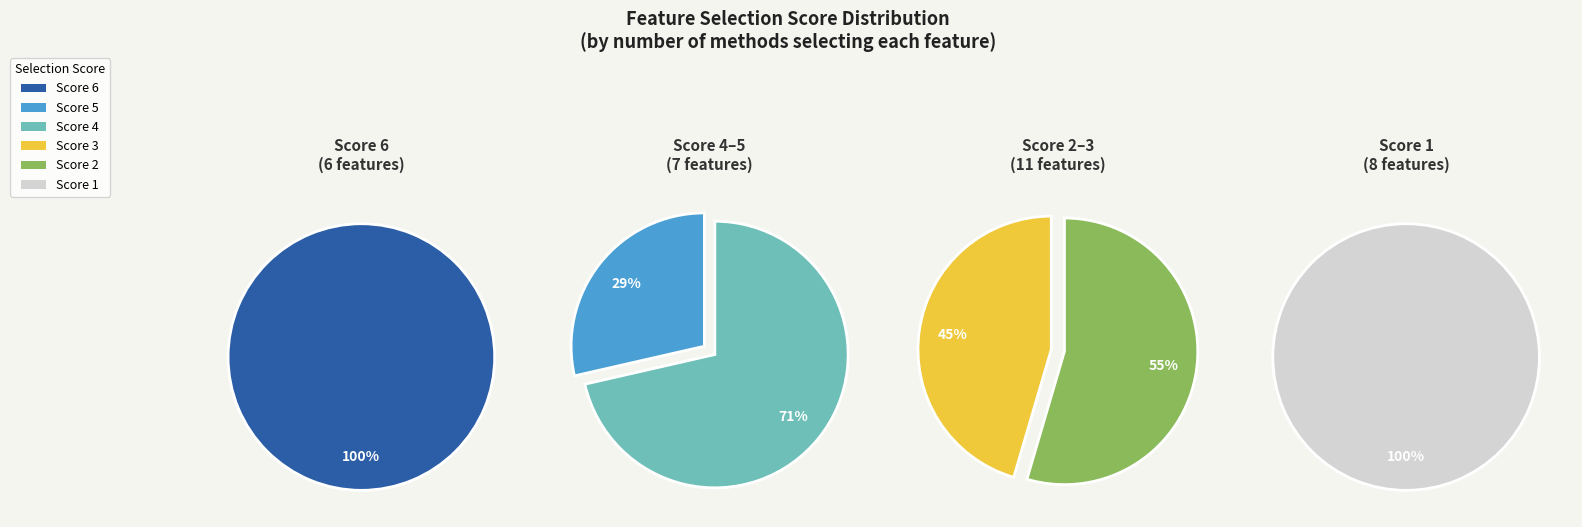

Is 1 the majority of the pie?

No